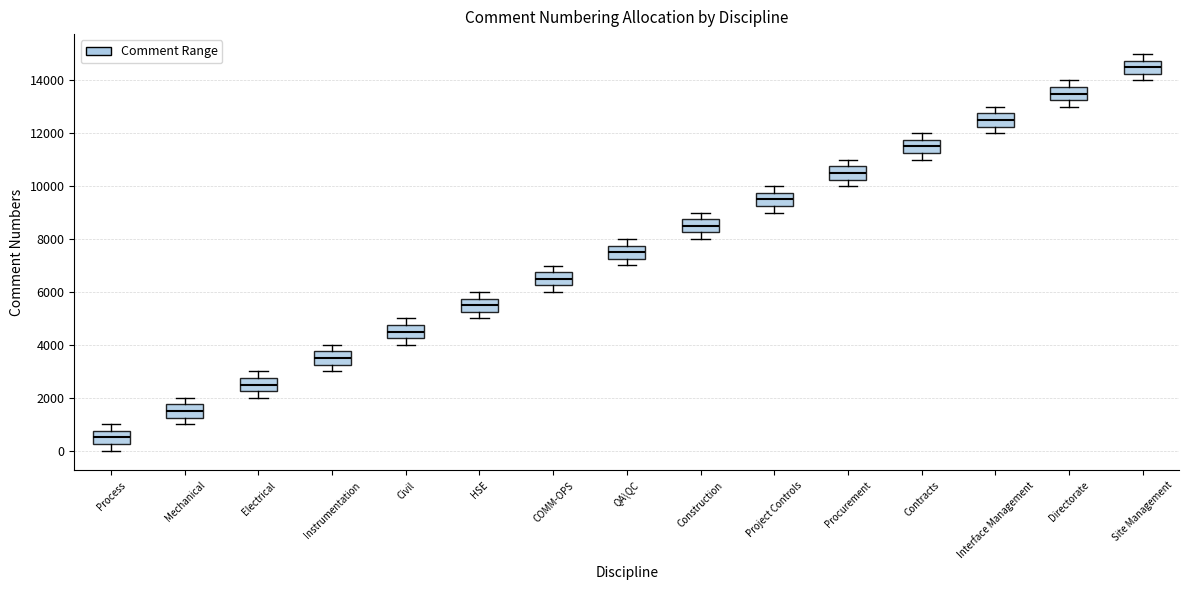

Reading left to right, transcribe this box plot: for each box, give where its median line is, the range the box spans, and where its two whiskers end, as read against the y-axis. The values are not printed on the chart, so give them approximately, as read against the axis.

Process: median 600, box 200 to 800, whiskers 0 to 1000
Mechanical: median 1600, box 1200 to 1800, whiskers 1000 to 2000
Electrical: median 2600, box 2200 to 2800, whiskers 2000 to 3000
Instrumentation: median 3600, box 3200 to 3800, whiskers 3000 to 4000
Civil: median 4600, box 4200 to 4800, whiskers 4000 to 5000
HSE: median 5600, box 5200 to 5800, whiskers 5000 to 6000
COMM-OPS: median 6600, box 6200 to 6800, whiskers 6000 to 7000
QA\QC: median 7600, box 7200 to 7800, whiskers 7000 to 8000
Construction: median 8600, box 8200 to 8800, whiskers 8000 to 9000
Project Controls: median 9600, box 9200 to 9800, whiskers 9000 to 10000
Procurement: median 10600, box 10200 to 10800, whiskers 10000 to 11000
Contracts: median 11600, box 11200 to 11800, whiskers 11000 to 12000
Interface Management: median 12600, box 12200 to 12800, whiskers 12000 to 13000
Directorate: median 13600, box 13200 to 13800, whiskers 13000 to 14000
Site Management: median 14600, box 14200 to 14800, whiskers 14000 to 15000